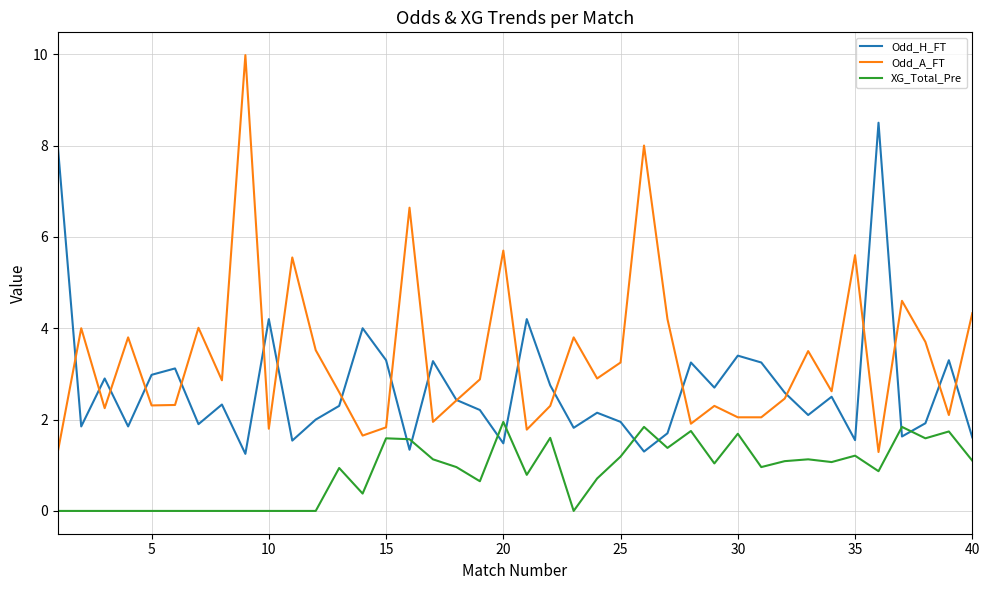

Which series has the largest range (max minus min)?

Odd_A_FT